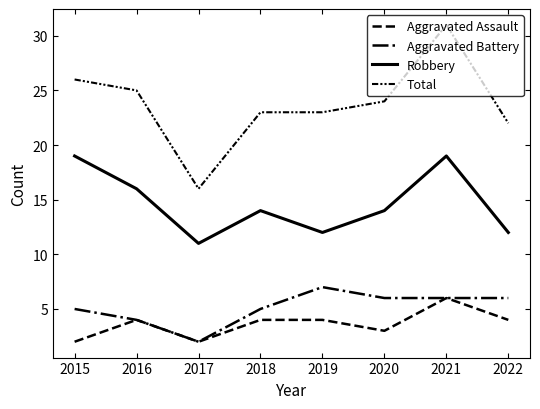

Between 2017 and 2019, which is larger?

2019